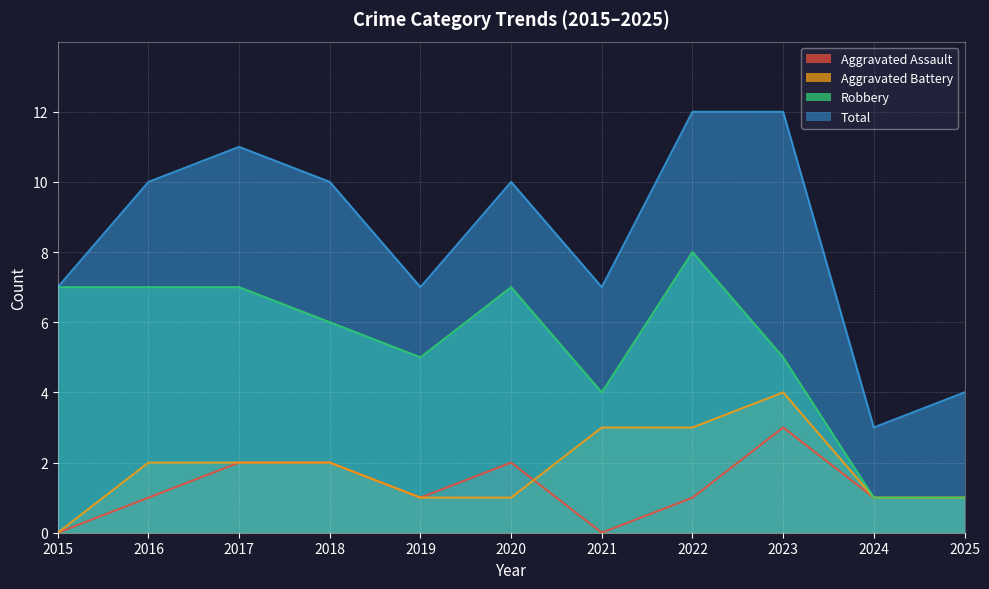

True or false: Robbery and Aggravated Assault intersect in this chart.

False